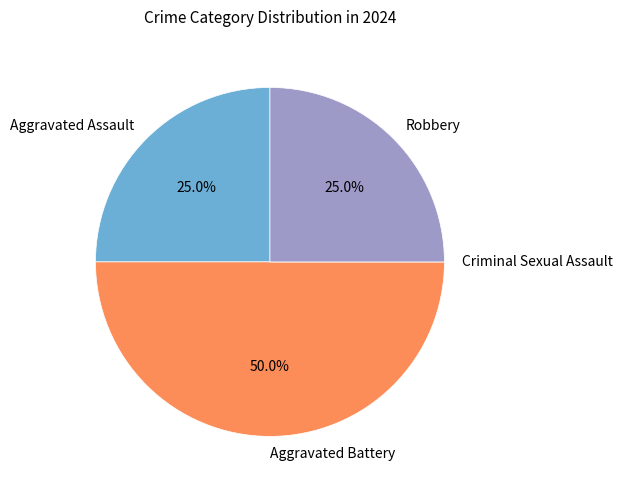

Between Robbery and Aggravated Battery, which is larger?

Aggravated Battery